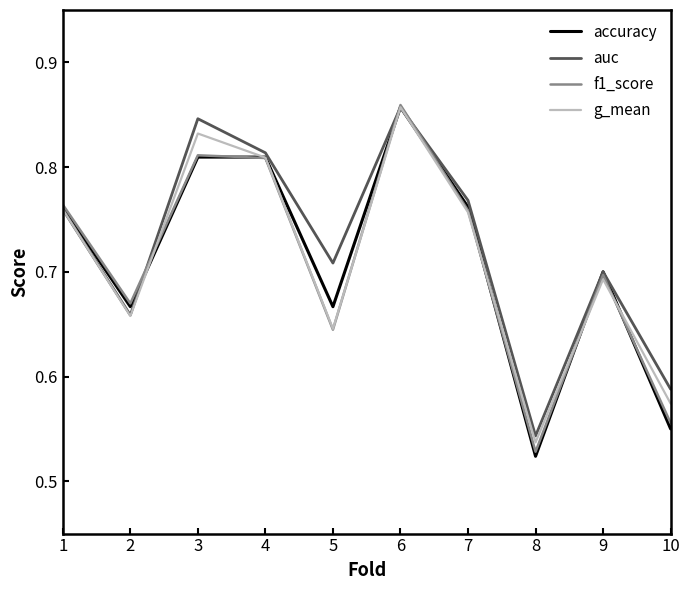

The auc series shows 1.3 at 6. True or false?

False